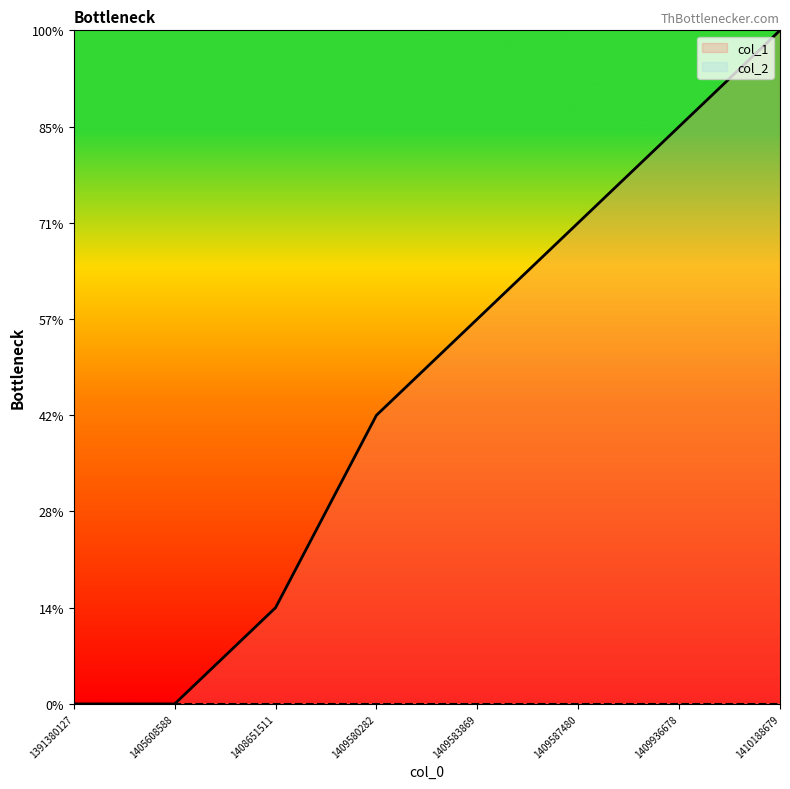

What is the sum of the values at 1409583869 and 1408651511?

5